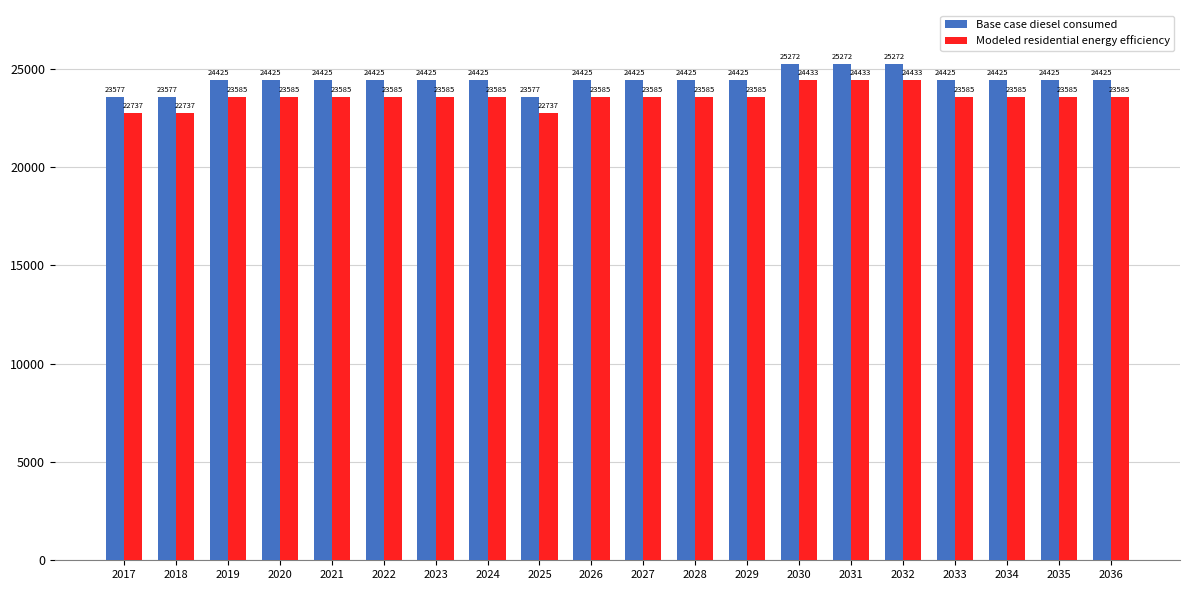

Where does the Modeled residential energy efficiency series first go above 23584?

2019